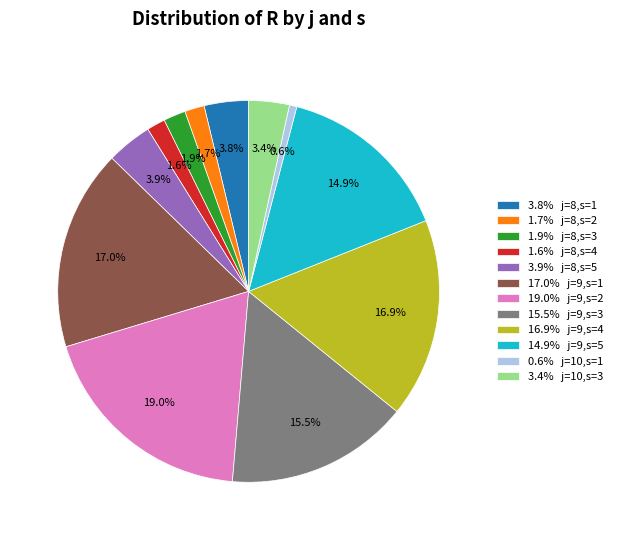

Which category has the biggest portion of the pie?

19.0% j=9,s=2